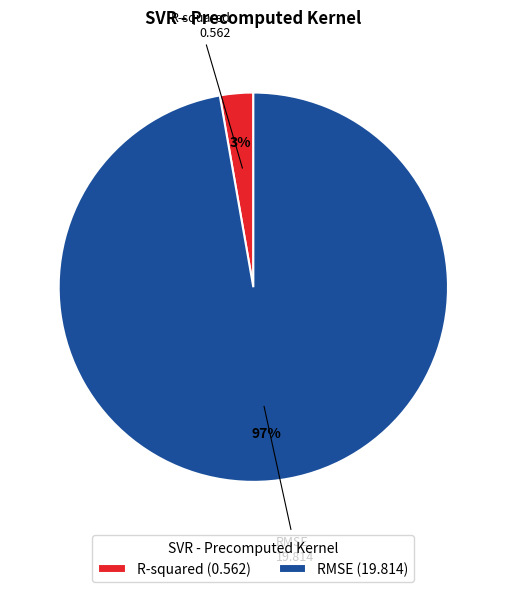

True or false: RMSE (19.814) accounts for 97% of the total.

True